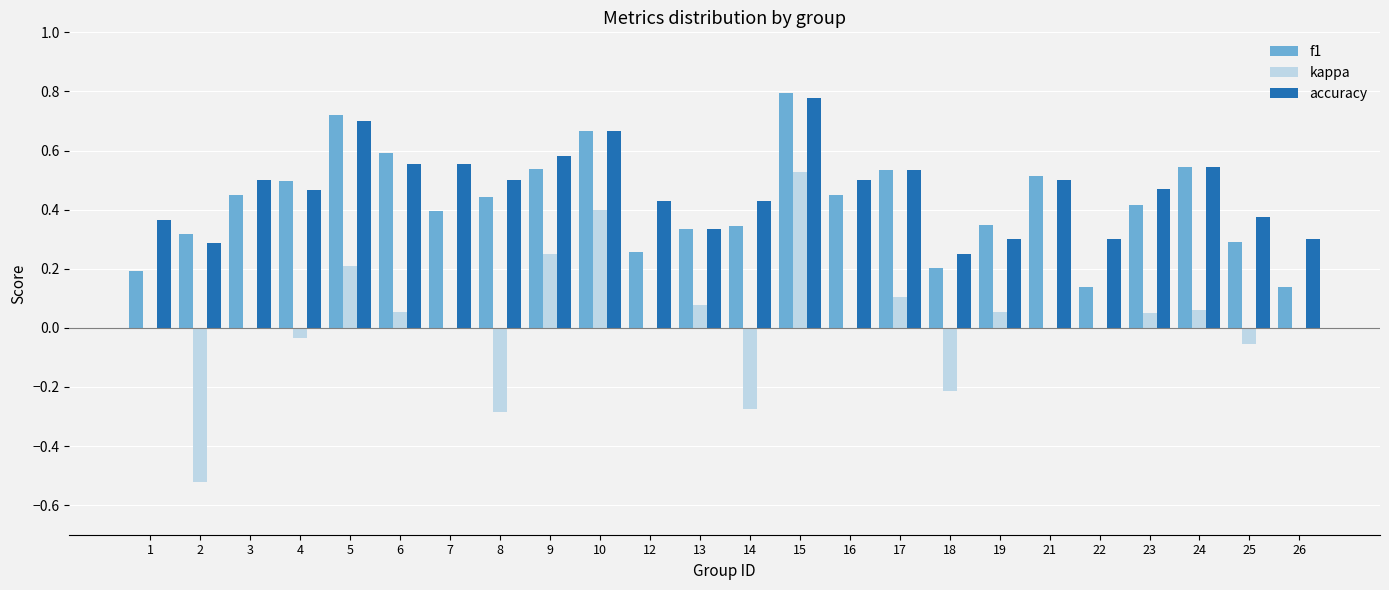

At which category is the sum across all series the highest?

15